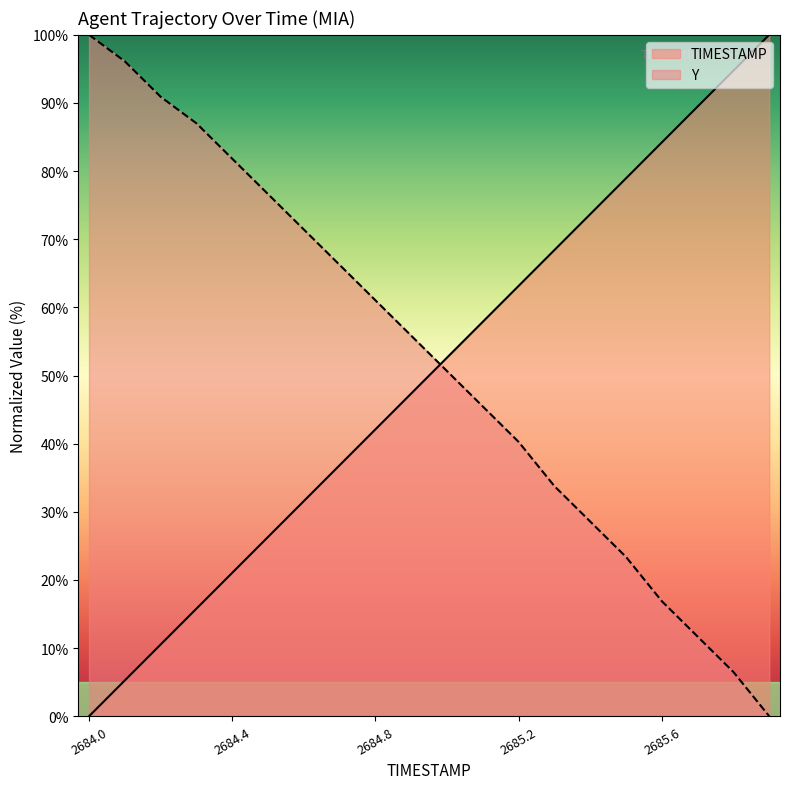

What is the average value of the Y series?

52.2